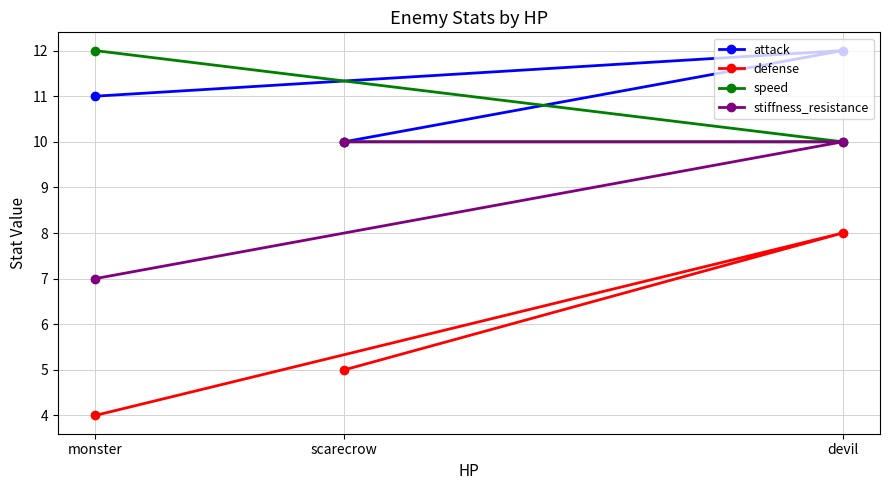

How many lines are shown in the chart?

4